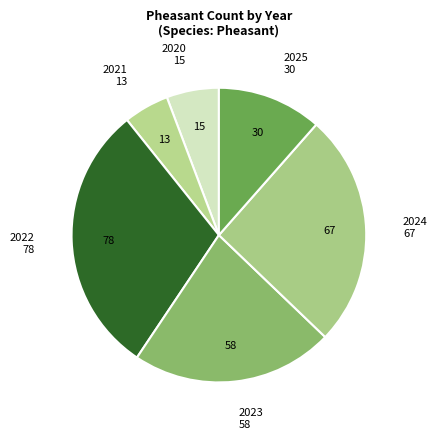

Count the number of slices in the pie.

6